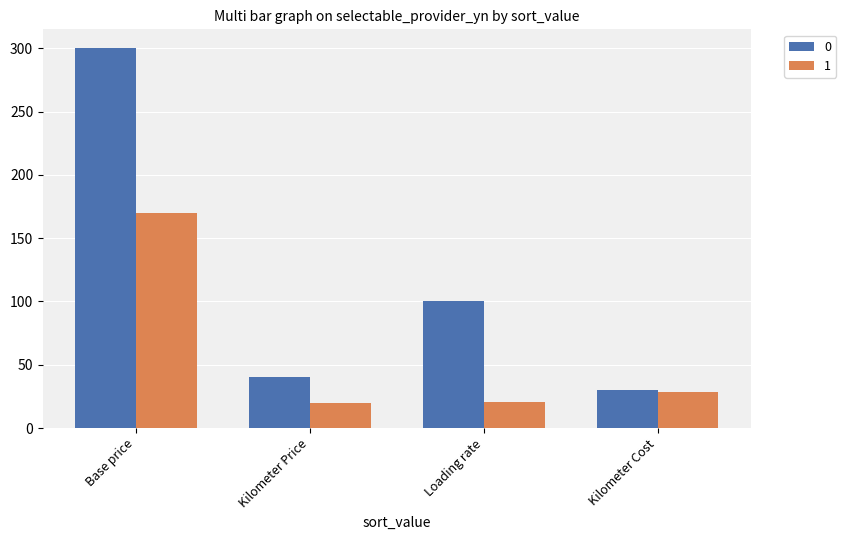

What is the difference between the second highest and second lowest values in the 1 series?

8.1